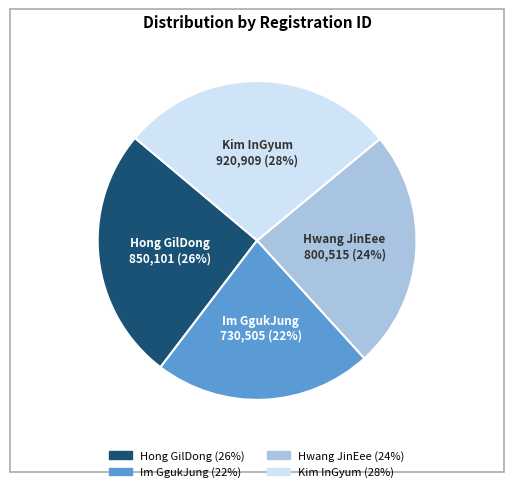

How many segments does this pie chart have?

4